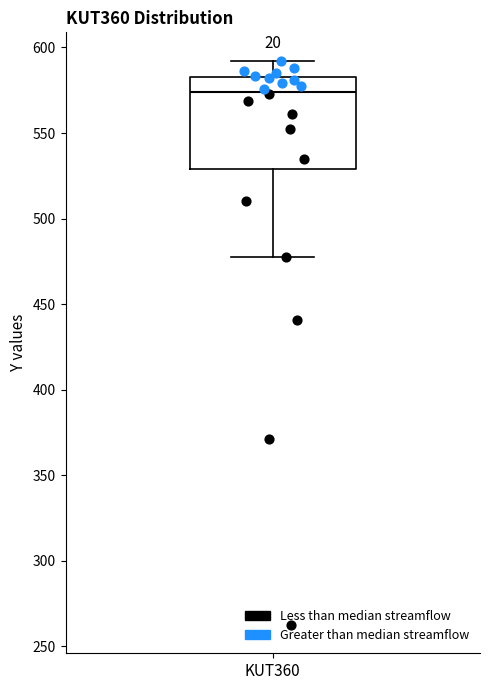

Where does the upper whisker of the box for KUT360 end on the y-axis? The values are not printed on the chart, so give them approximately, as read against the axis.

590